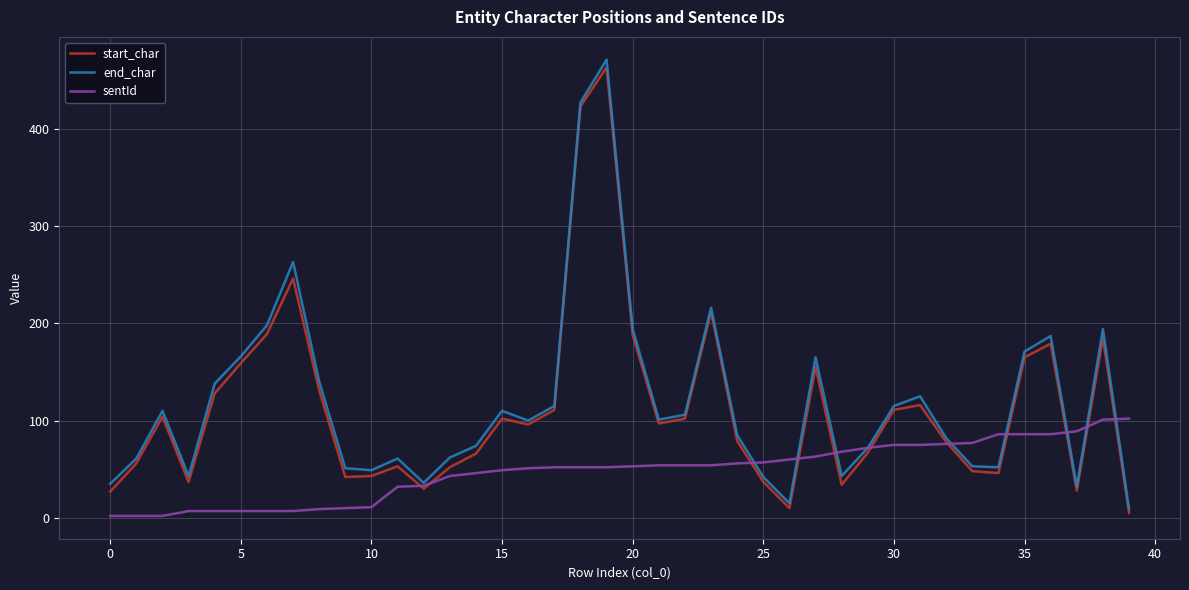

What is the highest value of the sentId series?

102